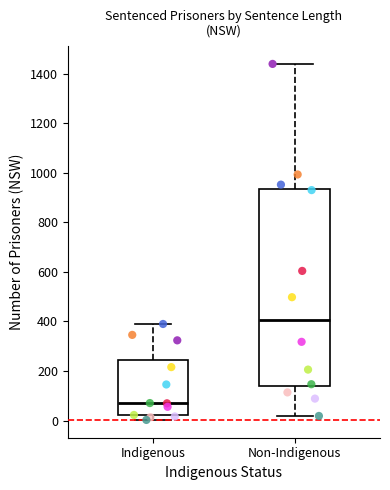

Reading left to right, read every box against the y-axis: the position of its median line, the range the box covers, and the ends of its whiskers. The values are not printed on the chart, so give them approximately, as read against the axis.

Indigenous: median 80, box 20 to 240, whiskers 0 to 400
Non-Indigenous: median 400, box 140 to 940, whiskers 20 to 1440